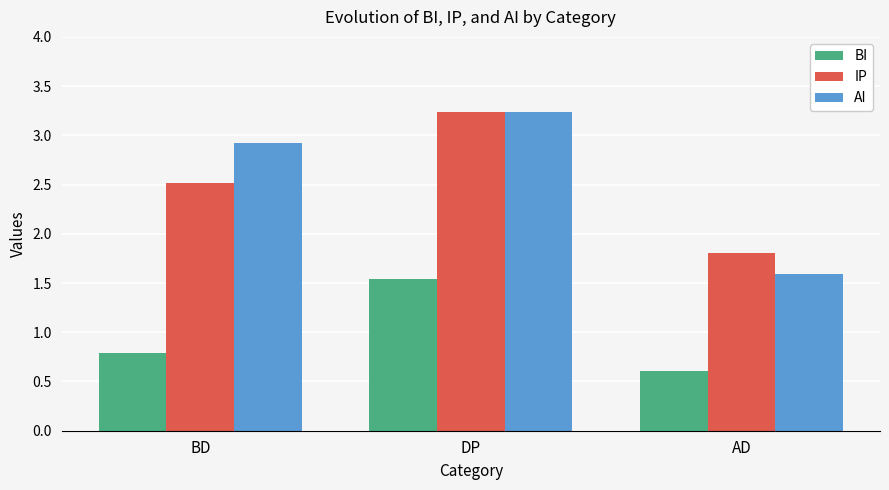

At BD, list the series in order from smallest to largest.

BI, IP, AI